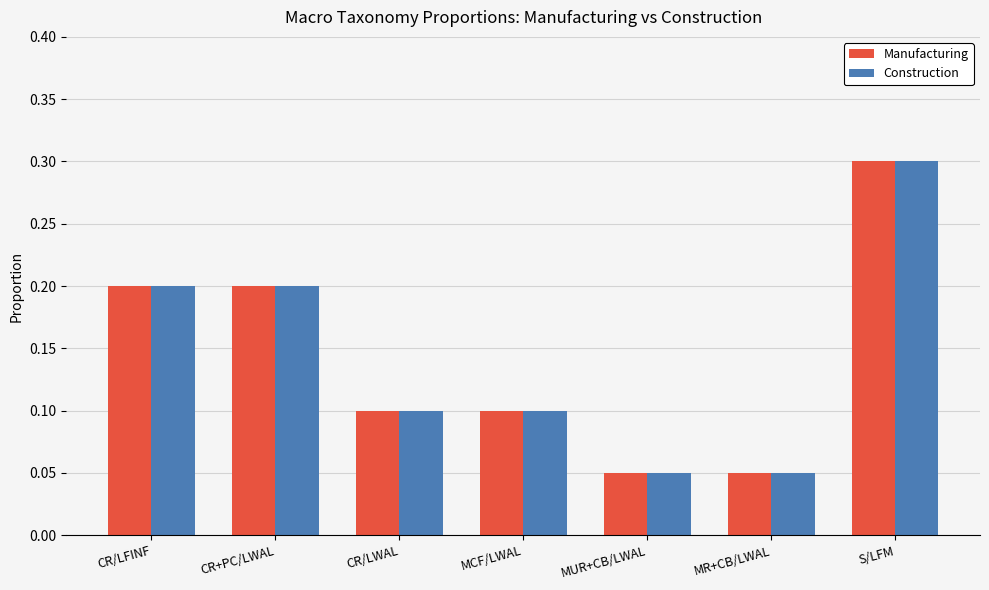

What is the sum of all Construction values?

1.0